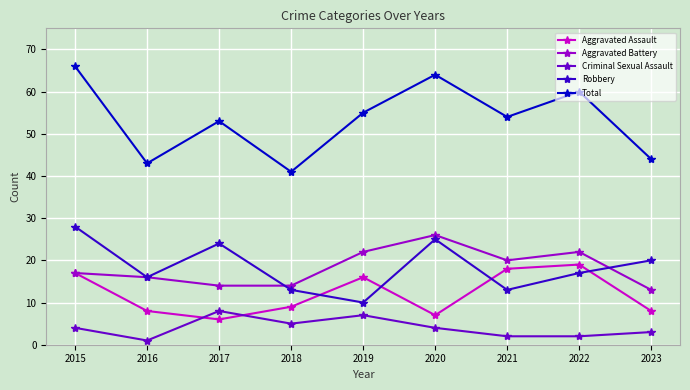

The Aggravated Assault series shows 7 at 2020. True or false?

True